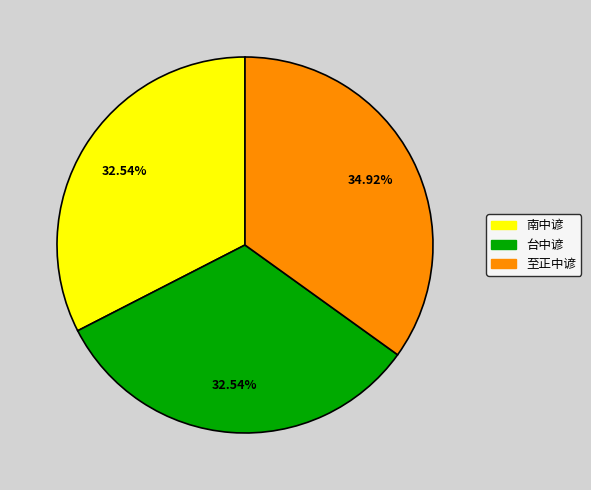

The 台中谚 slice represents 27% of the pie. True or false?

False